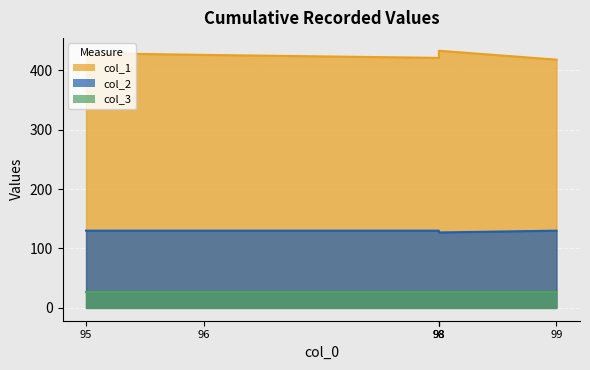

What is the greatest value displayed?

433